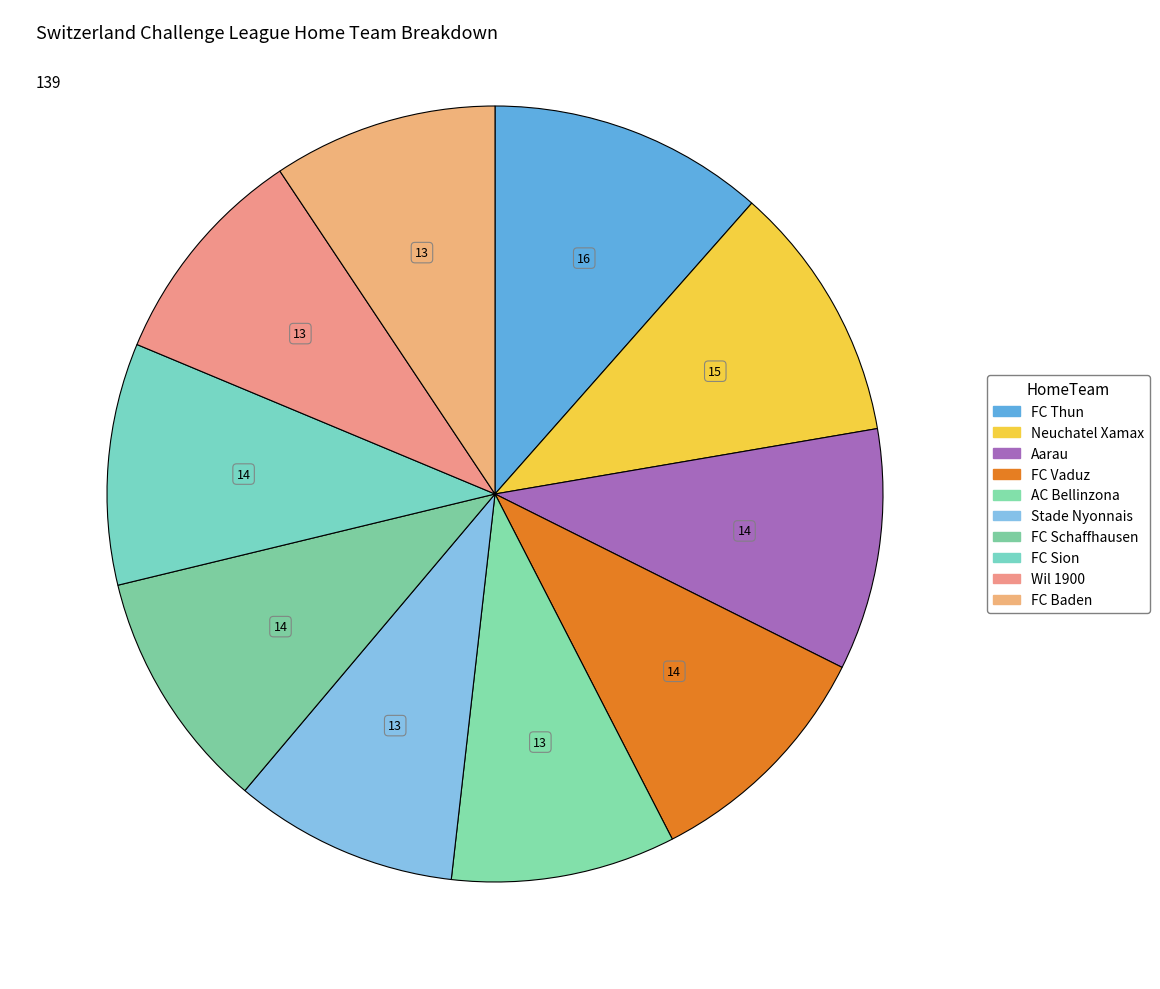

Which category has the smallest portion of the pie?

AC Bellinzona